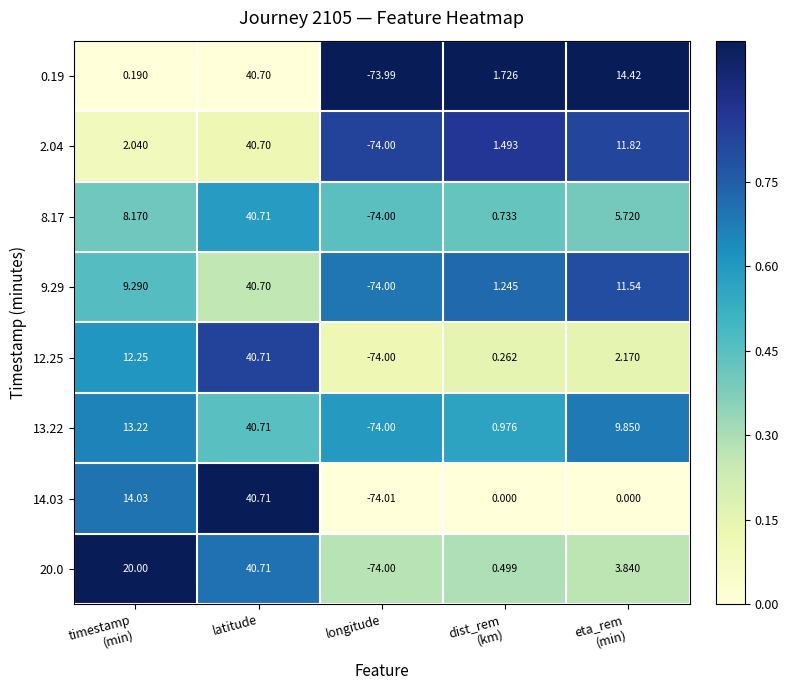

At how many categories does at least one series exceed 0?

4